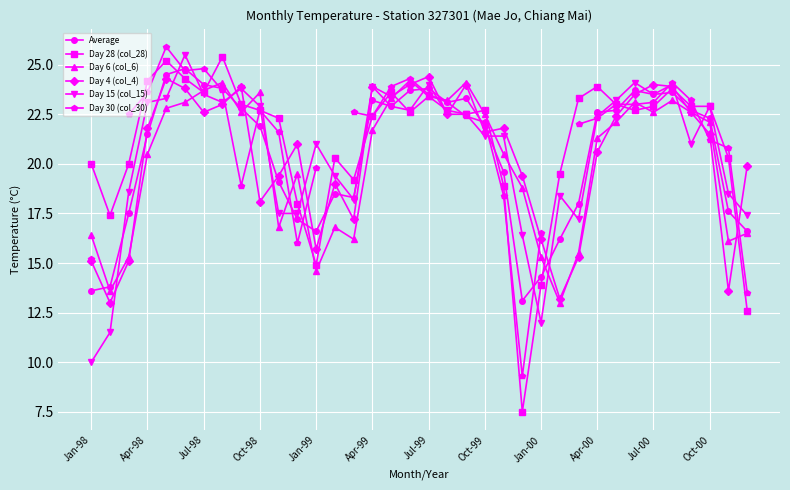

Count the number of categories in the chart.

36